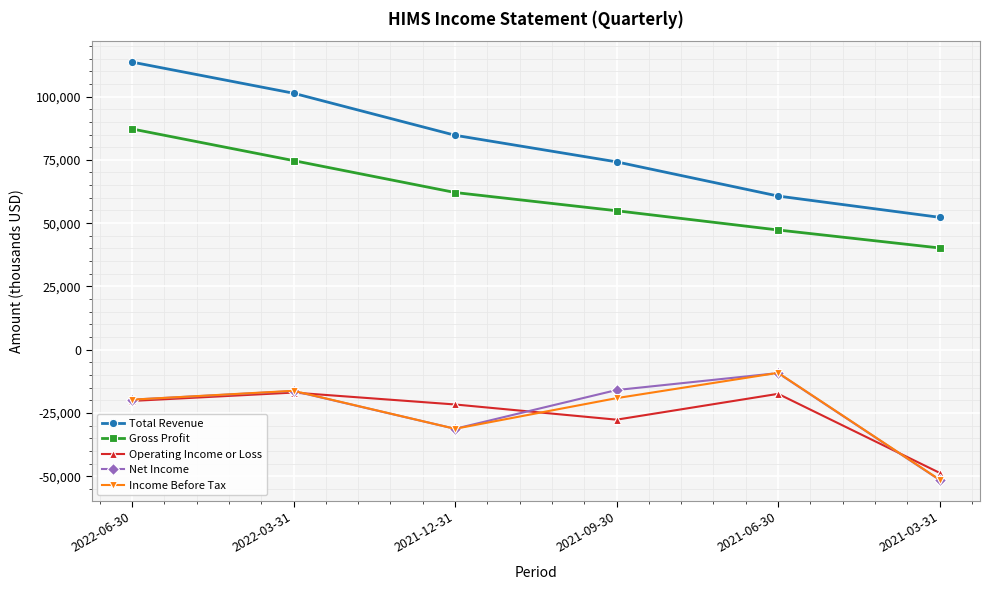

How many lines are shown in the chart?

5